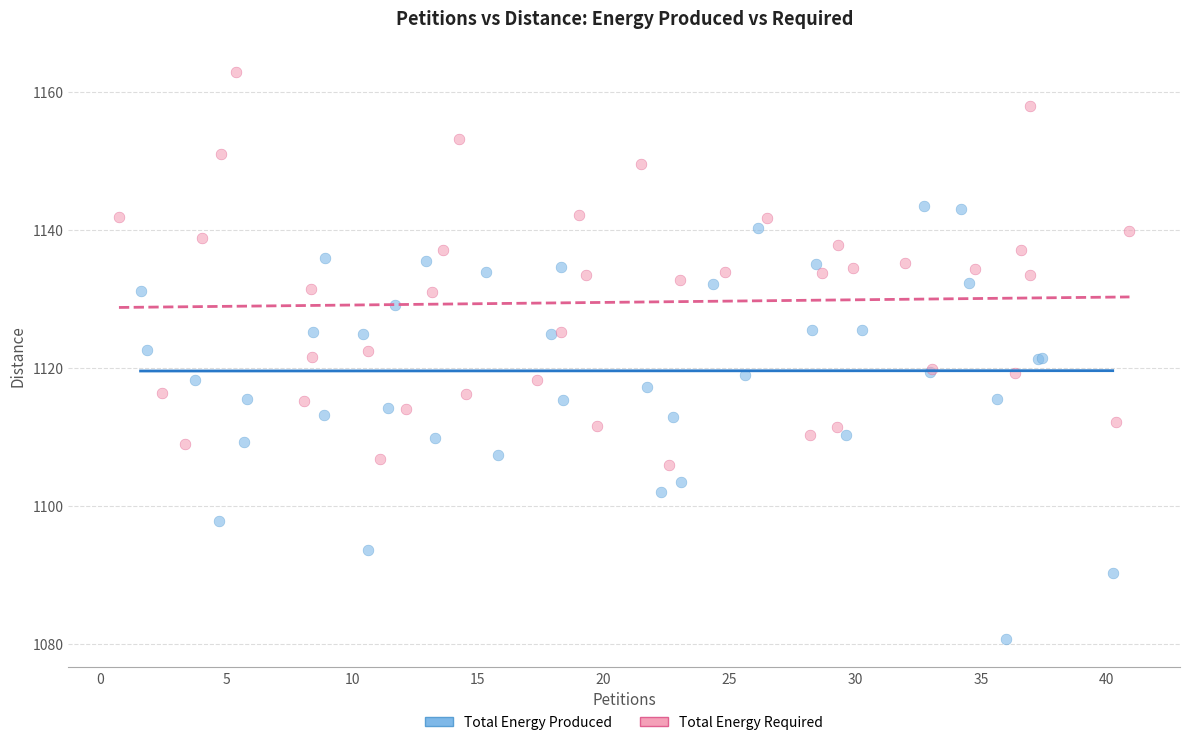

Which series reaches the maximum Y coordinate?

Total Energy Required